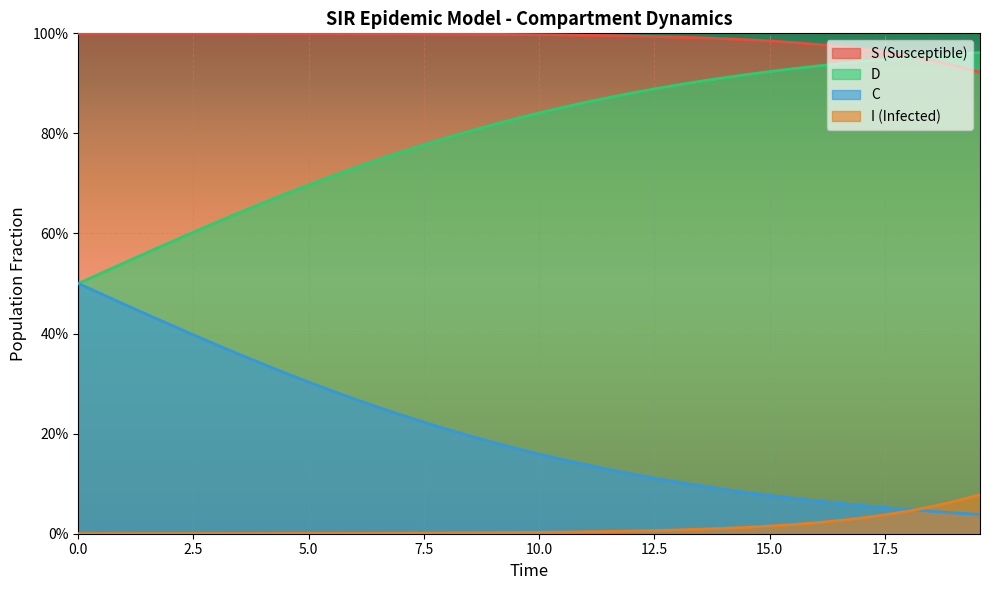

Is the value of C at 20 greater than the value of D at 24?

Yes